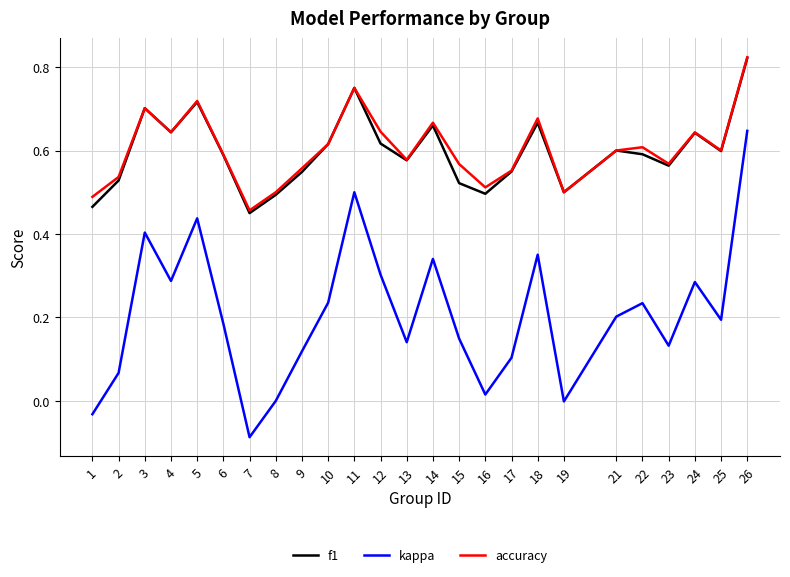

True or false: f1 and kappa cross at least once.

False